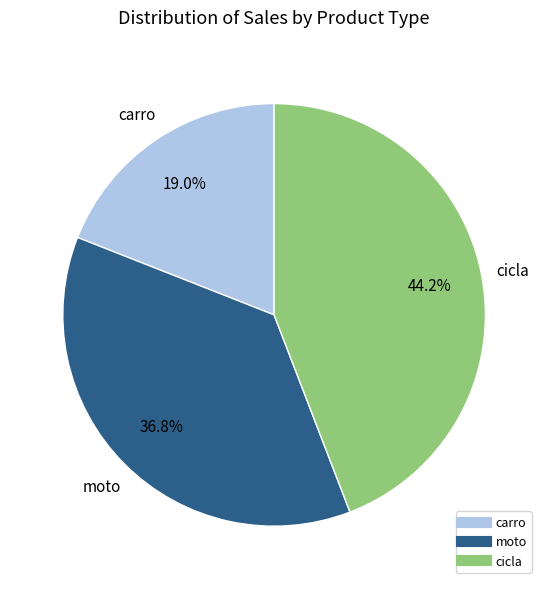

Which has a higher value, carro or cicla?

cicla